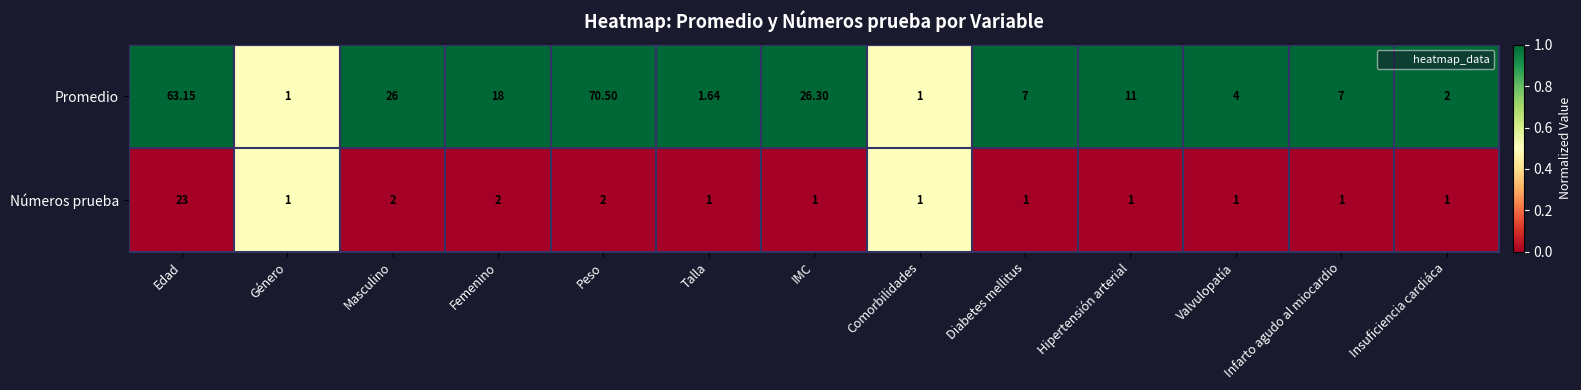

Rank the series at Talla from lowest to highest value.

Números prueba, Promedio